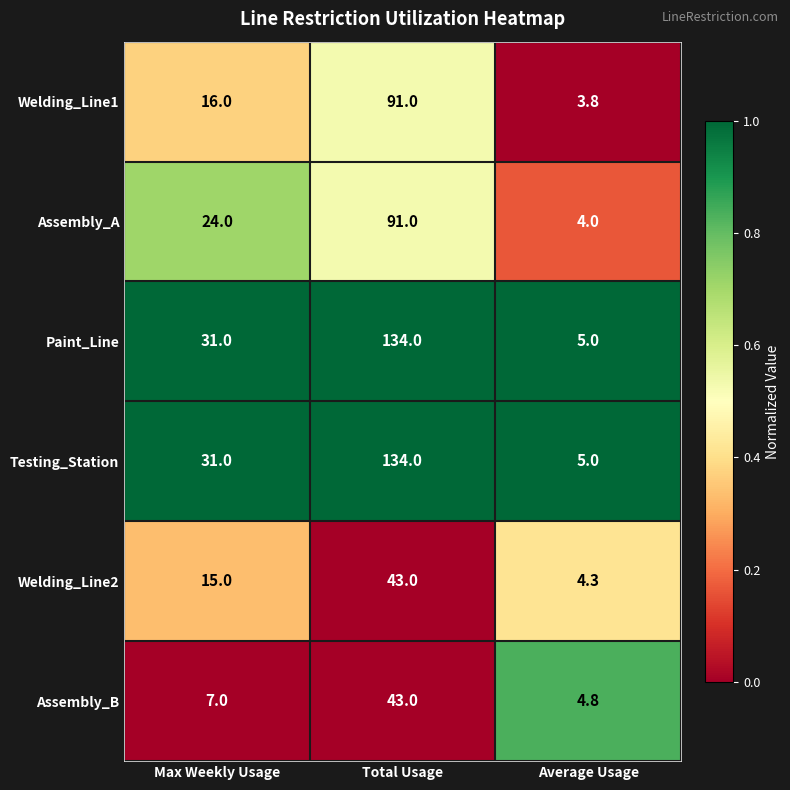

At which category is the sum across all series the highest?

Total Usage